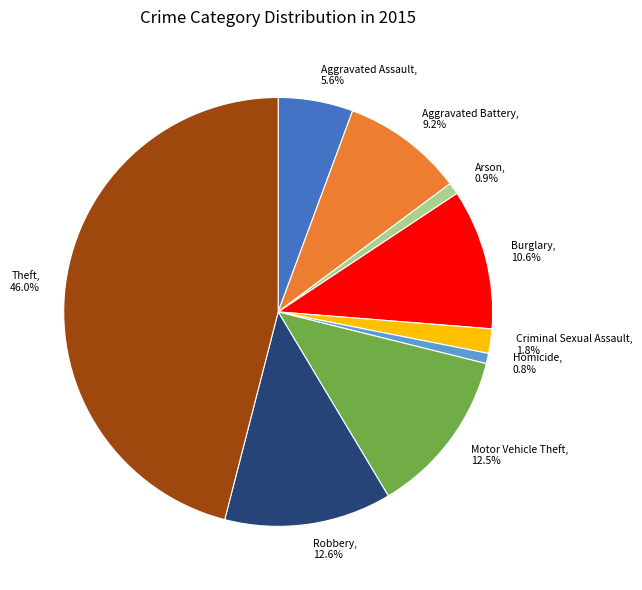

What percentage is NOT represented by Robbery?

87.4%